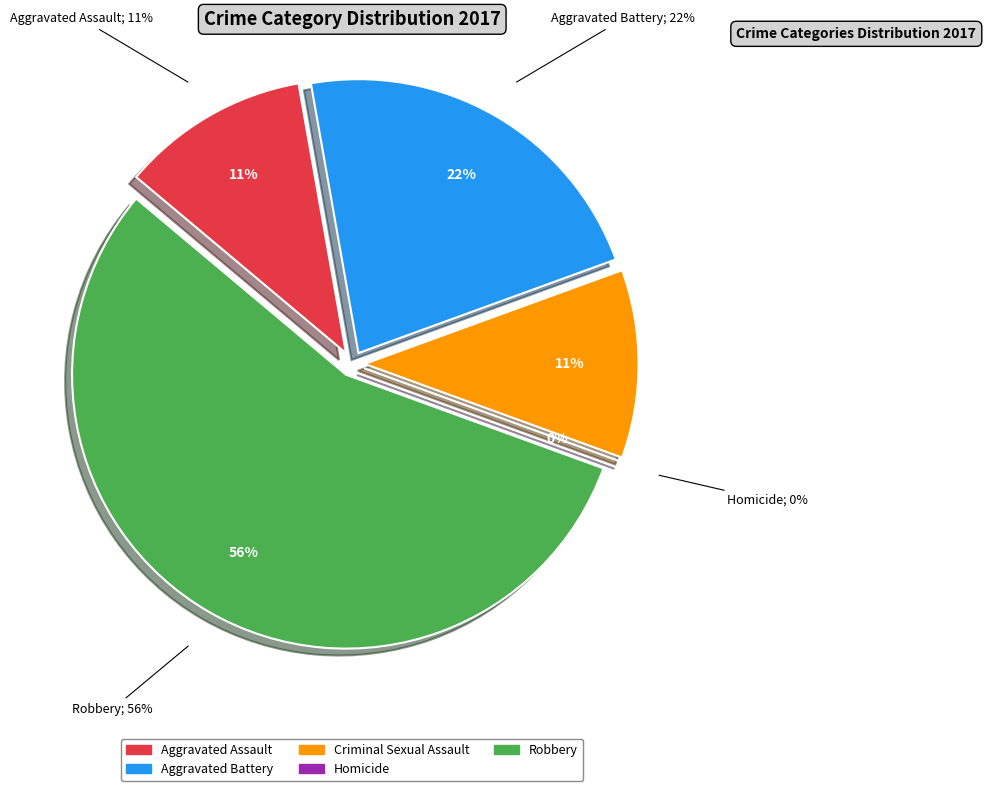

What is the largest slice in the pie chart?

Robbery